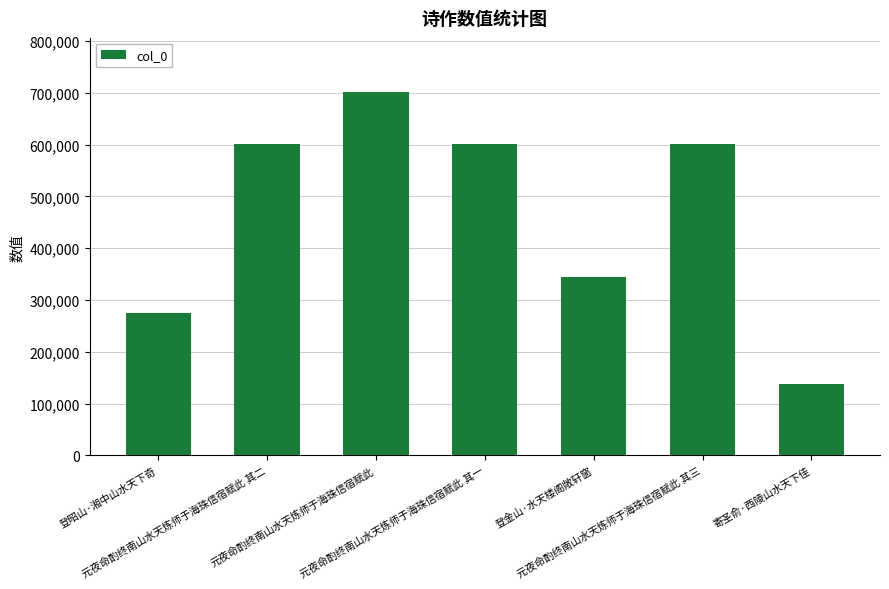

Approximately how many times larger is the value at 元夜命酌终南山水天炼师于海珠信宿赋此 其一 compared to 元夜命酌终南山水天炼师于海珠信宿赋此 其三?

1.0